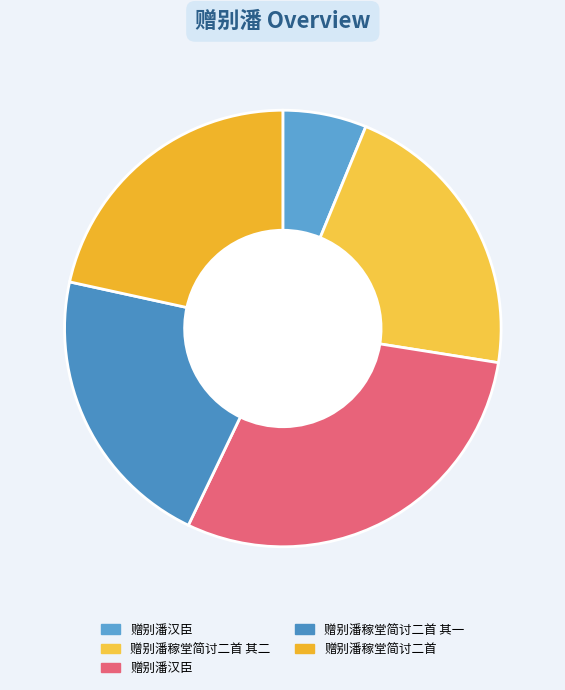

Which category has the biggest portion of the pie?

赠别潘汉臣